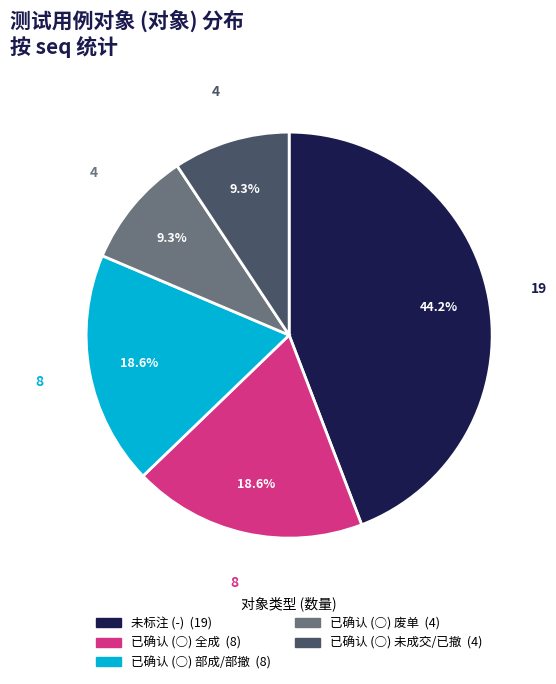

Does any single category account for the majority?

No